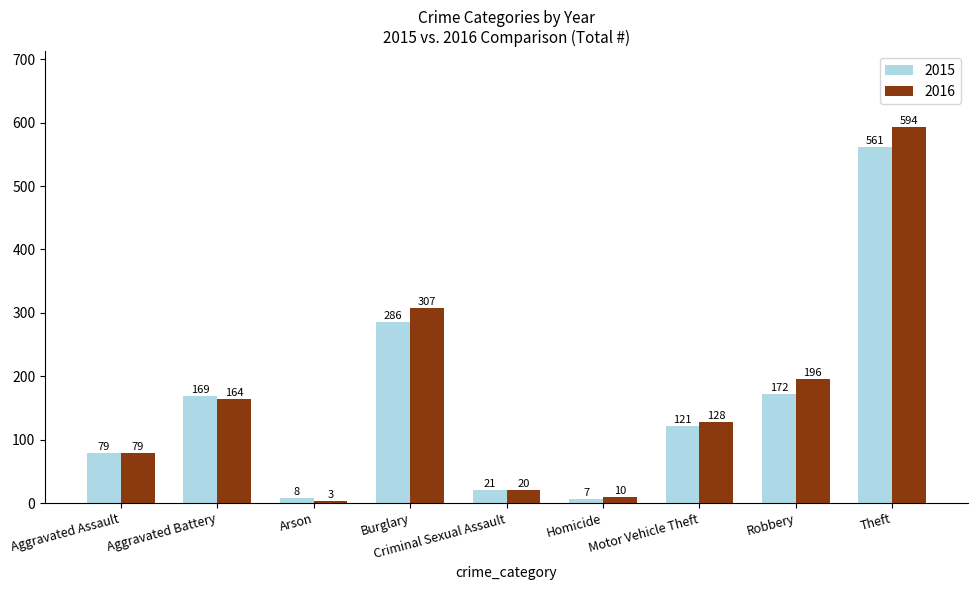

Does the chart contain any negative values?

No